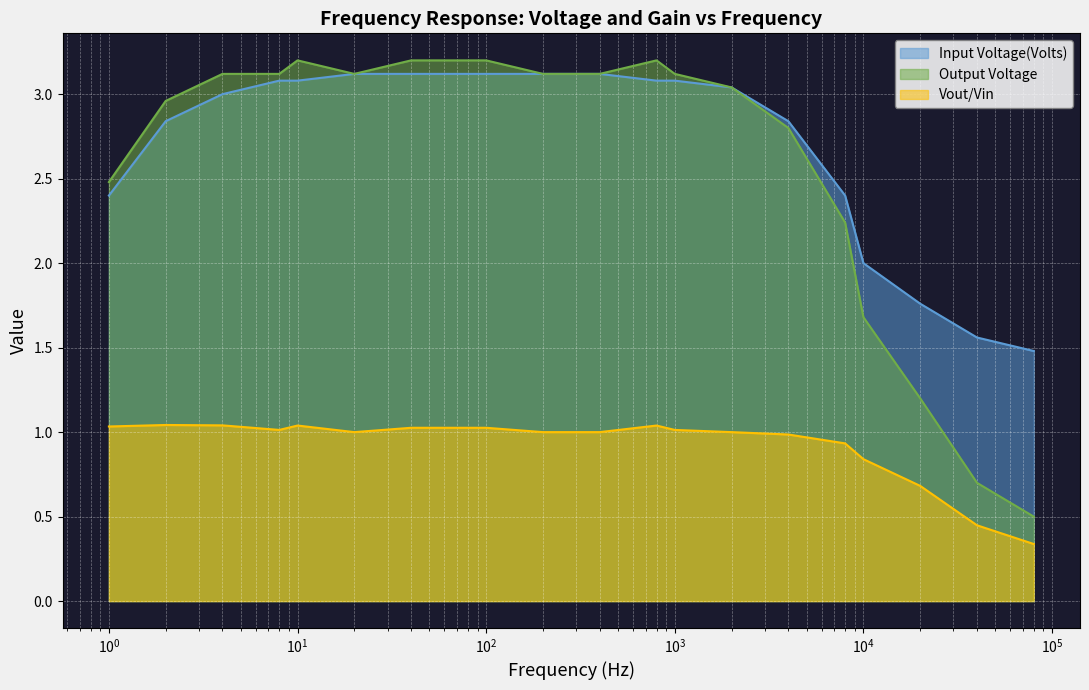

True or false: Vout/Vin and Output Voltage cross at least once.

False